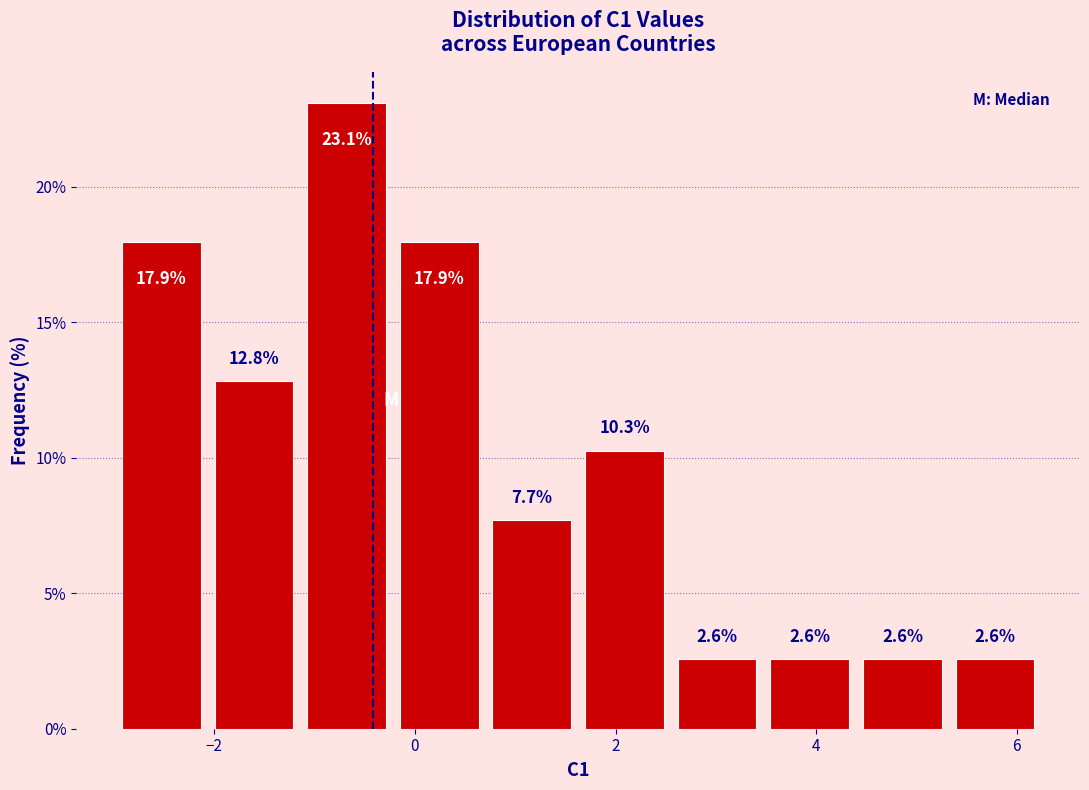

How tall is the bar that spans 2.6 to 3.4 on the x-axis? The bar edges are not printed on the chart, so give them approximately, as read against the axis.

2.6